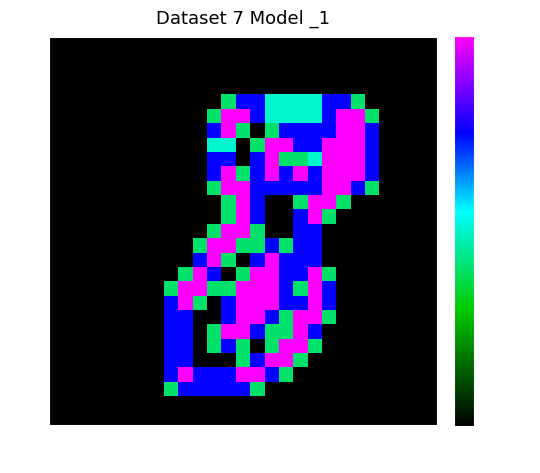

How many categories are shown in the chart?

27